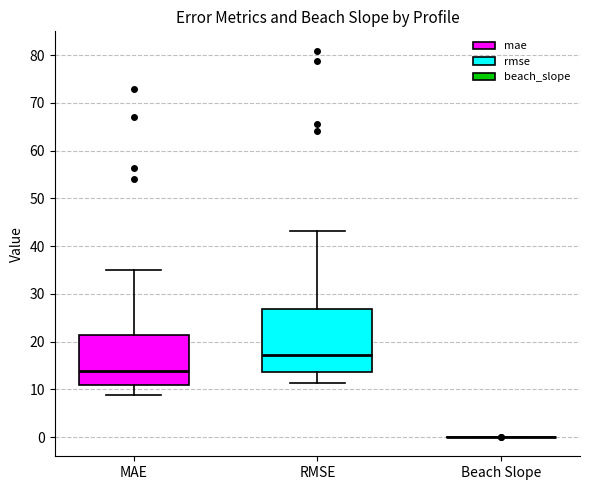

Reading left to right, transcribe this box plot: for each box, give where its median line is, the range the box spans, and where its two whiskers end, as read against the y-axis. The values are not printed on the chart, so give them approximately, as read against the axis.

MAE: median 14, box 11 to 21, whiskers 9 to 35
RMSE: median 17, box 14 to 27, whiskers 11 to 43
Beach Slope: box collapsed to a line at 0, whiskers 0 to 0